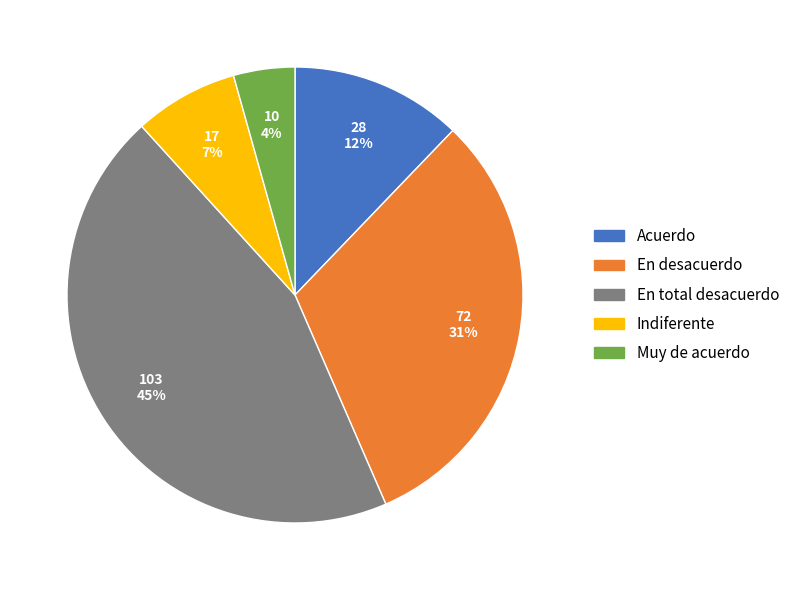

Rank the categories by value from highest to lowest.

En total desacuerdo, En desacuerdo, Acuerdo, Indiferente, Muy de acuerdo